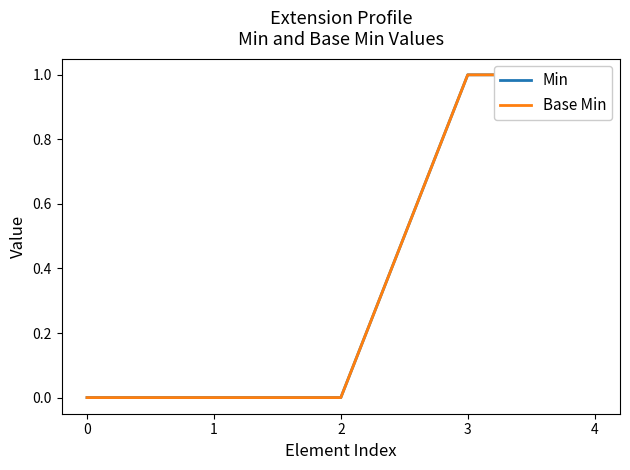

True or false: Base Min has more than 2 interior local peaks.

False